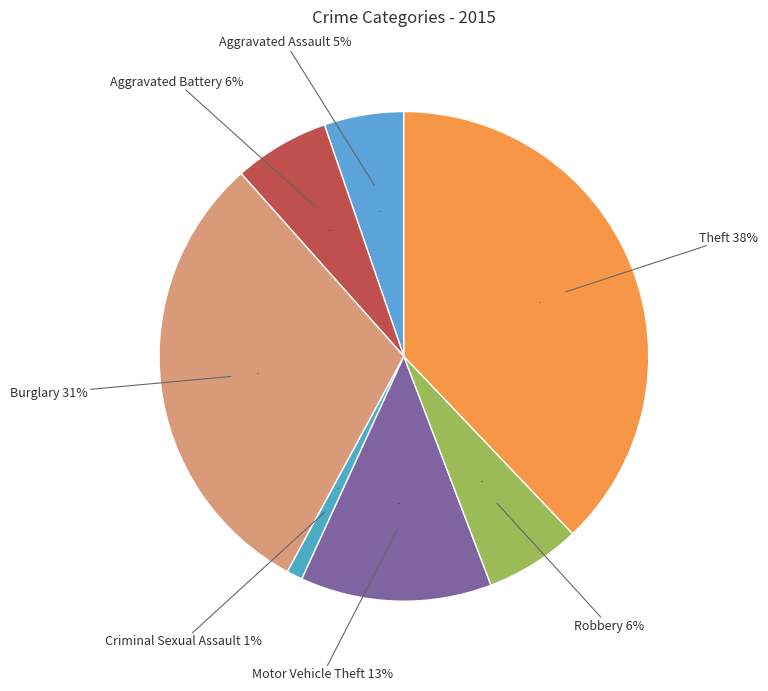

Is there any slice that represents more than half of the pie?

No